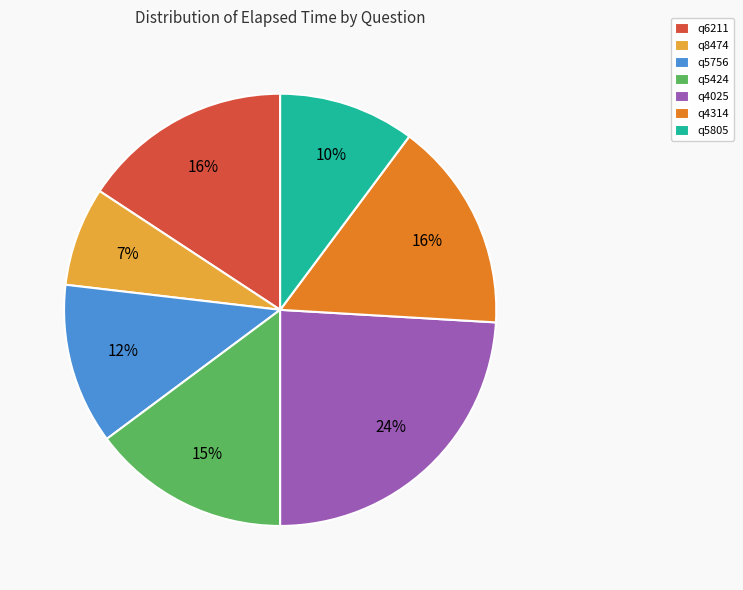

Which has a higher value, q4025 or q5805?

q4025